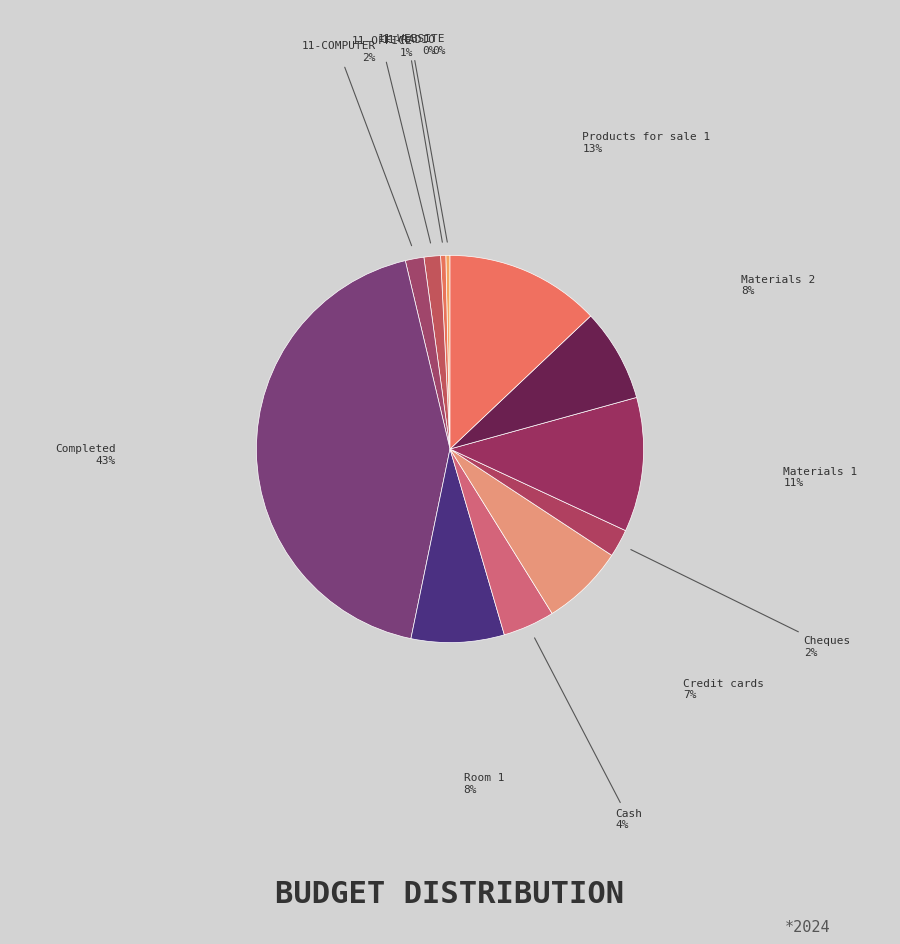

True or false: Room 1 accounts for 8% of the total.

True